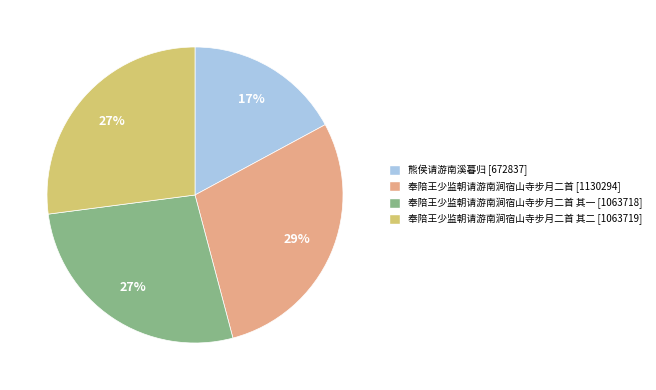

How many slices are in this pie chart?

4